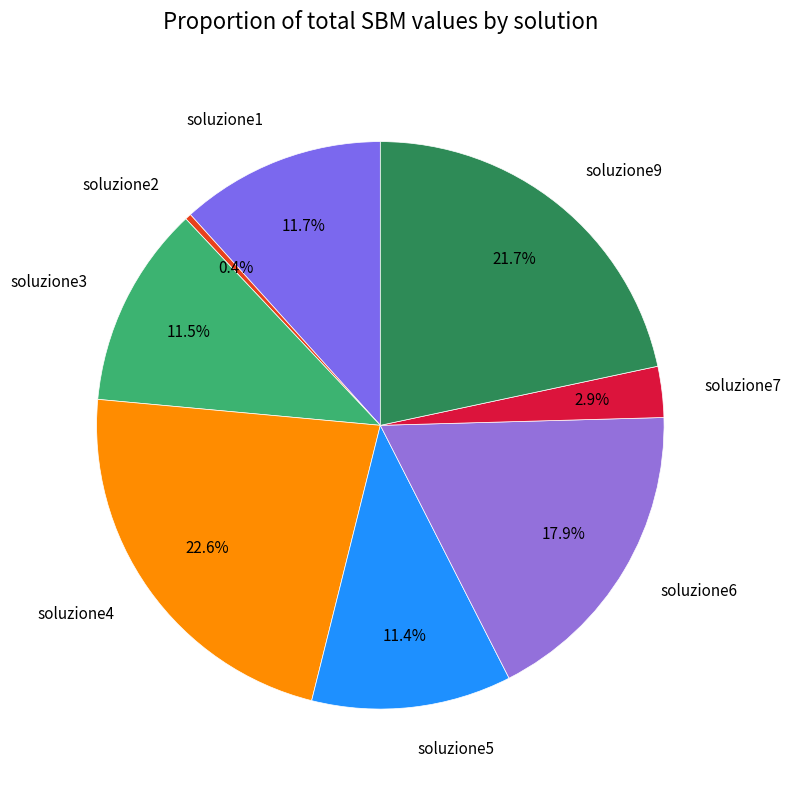

How many segments does this pie chart have?

8